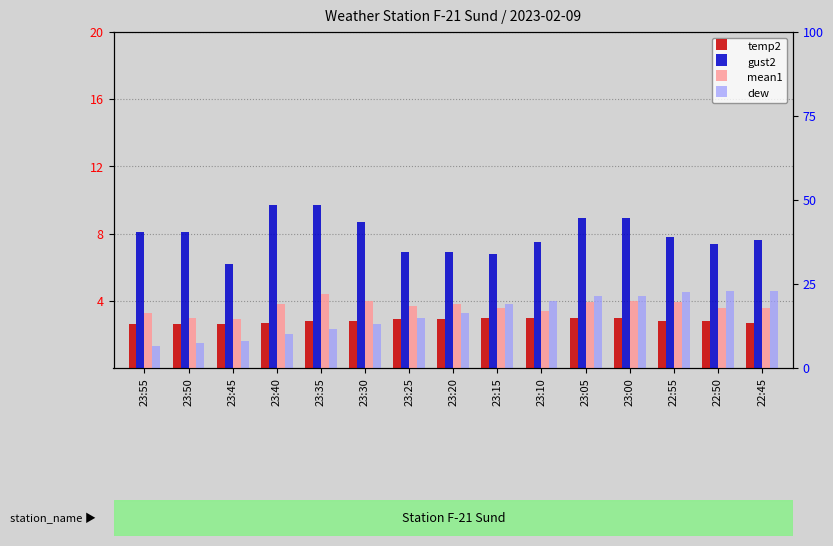

Reading left to right, extract all data points from this chart.

temp2: 2.6	2.6	2.6	2.7	2.8	2.8	2.9	2.9	3.0	3.0	3.0	3.0	2.8	2.8	2.7
gust2: 8.1	8.1	6.2	9.7	9.7	8.7	6.9	6.9	6.8	7.5	8.9	8.9	7.8	7.4	7.6
mean1: 3.3	3.0	2.9	3.8	4.4	4.0	3.7	3.8	3.6	3.4	3.9	4.0	3.9	3.6	3.6
dew: 1.3	1.5	1.6	2.0	2.3	2.6	3.0	3.3	3.8	4.0	4.3	4.3	4.5	4.6	4.6